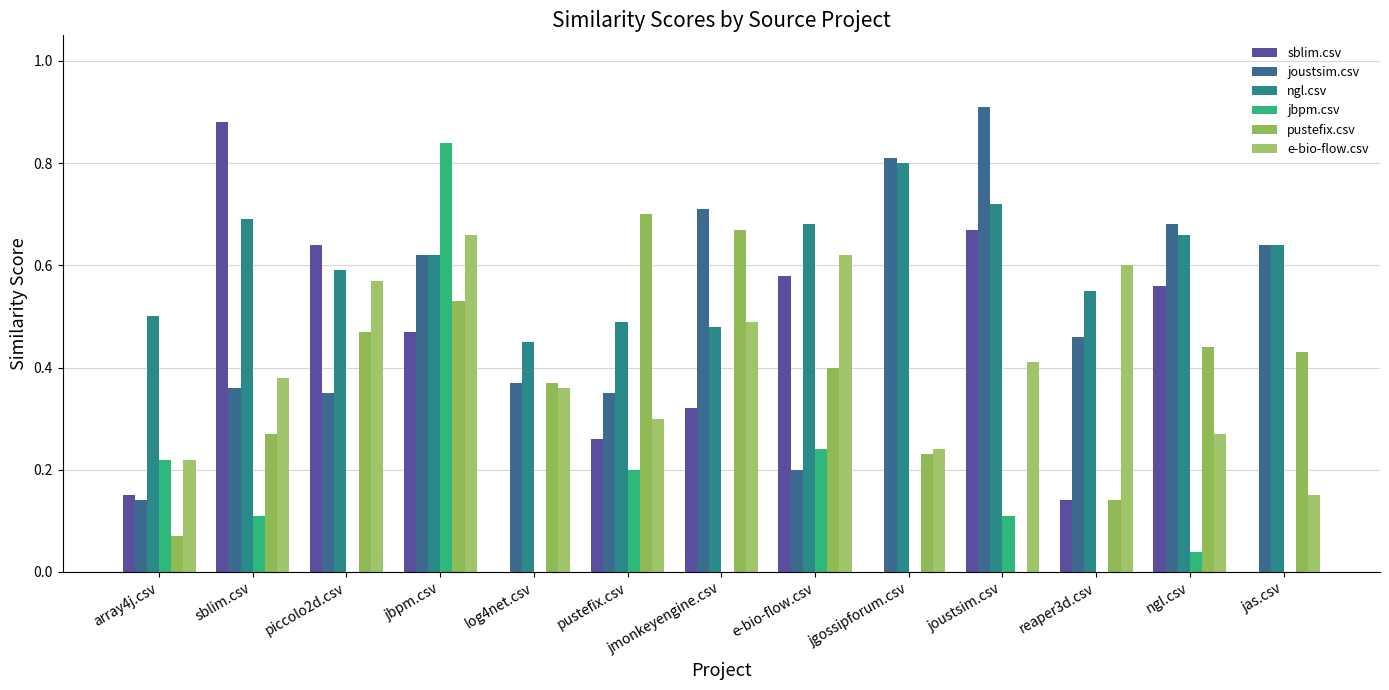

What is the sum of all pustefix.csv values?

4.7